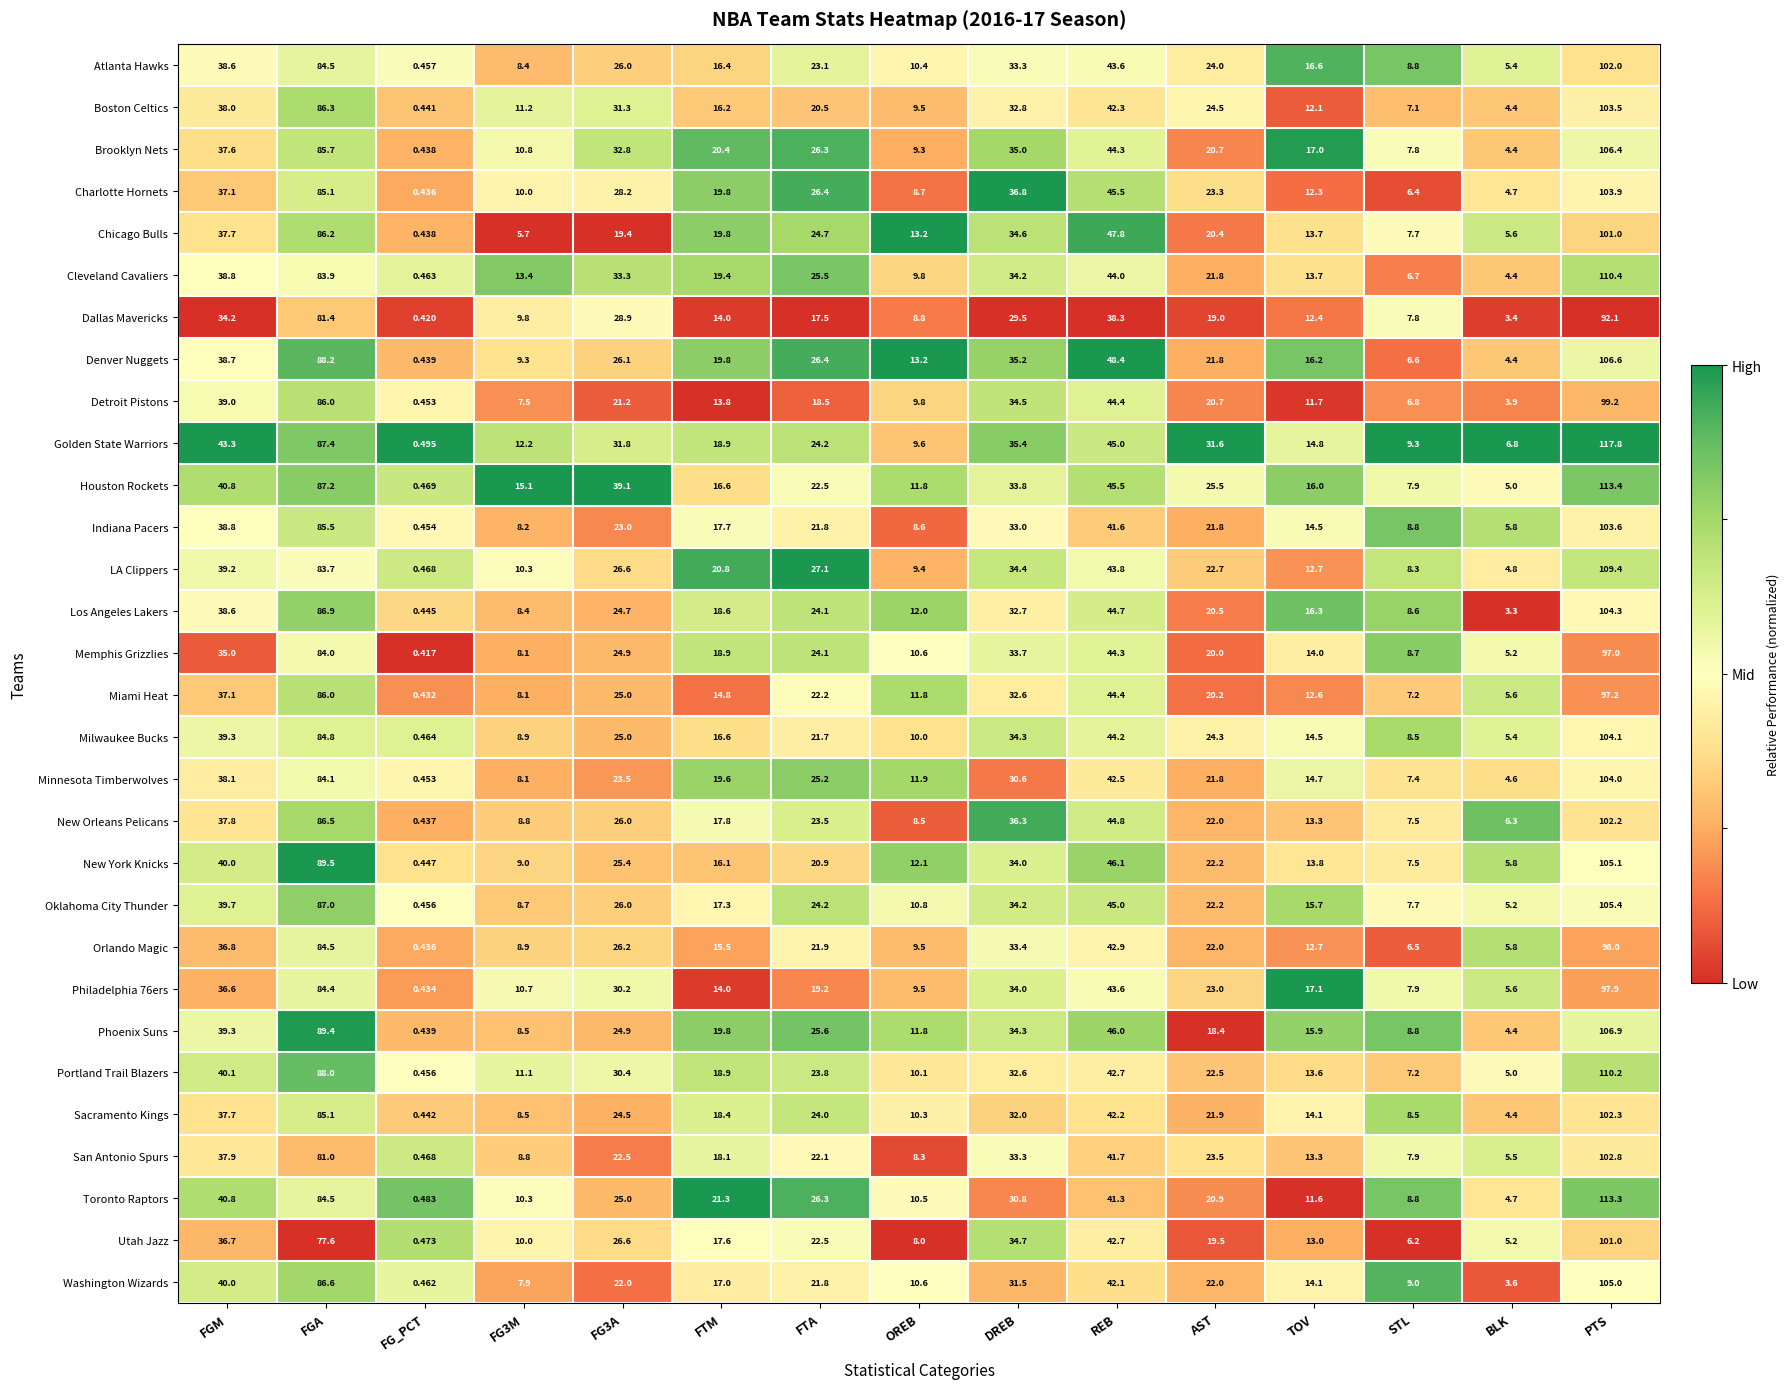

Count the number of data series in this chart.

30